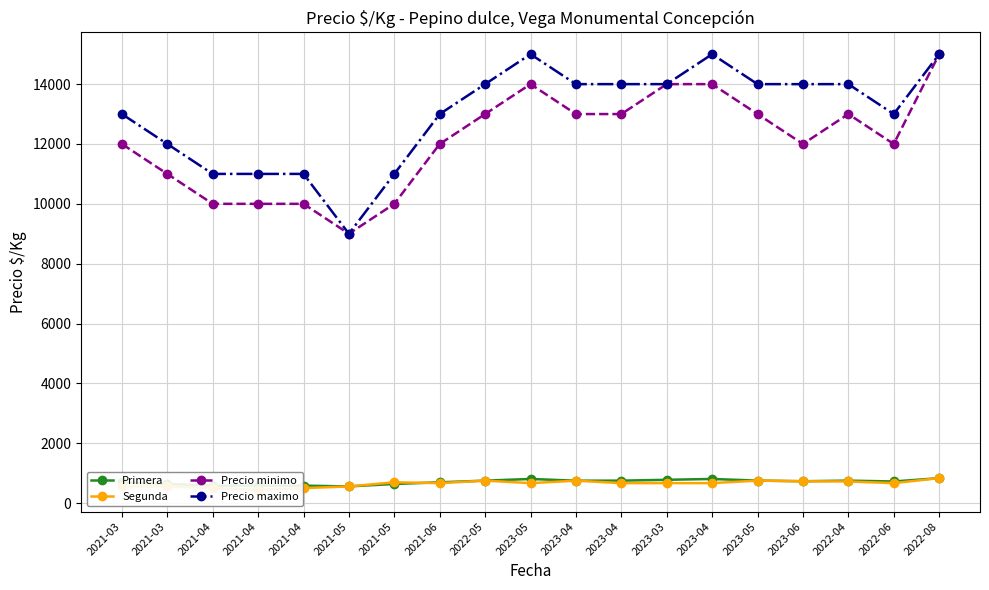

What is the difference between the maximum and minimum values in the Precio minimo series?

6000